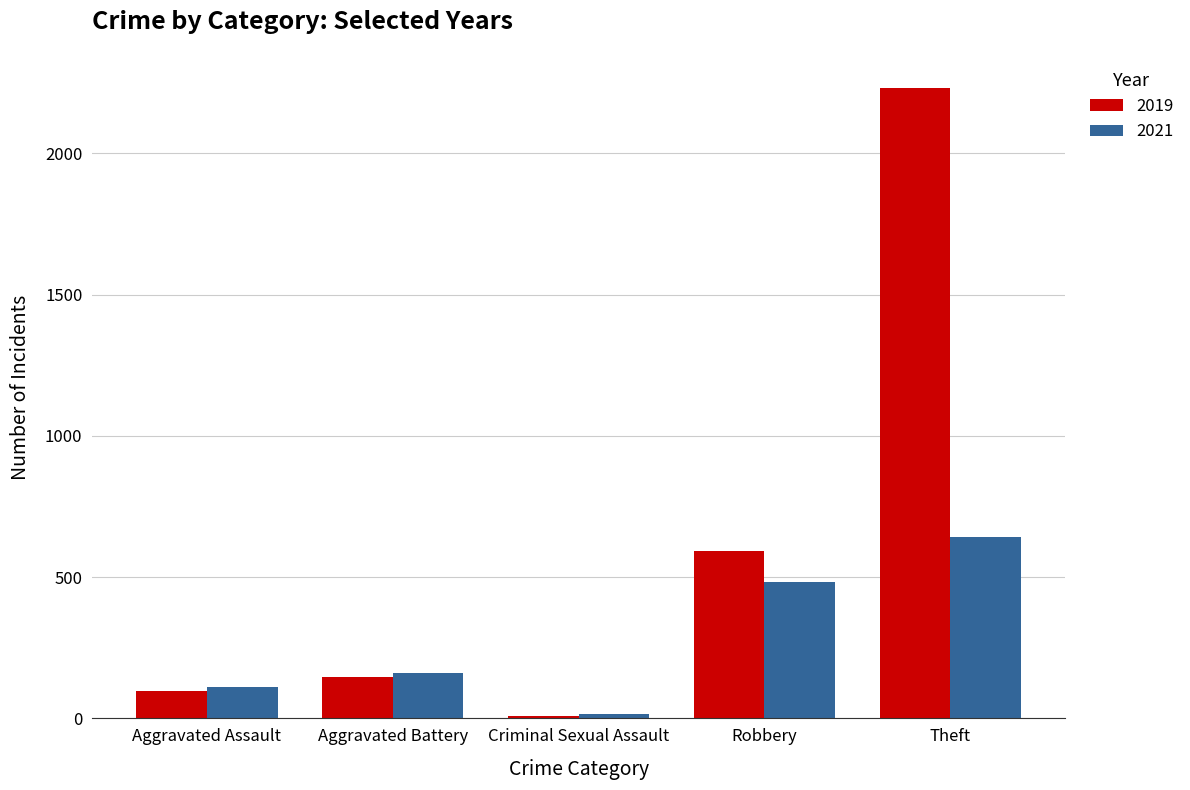

The 2019 series shows 591 at Robbery. True or false?

True